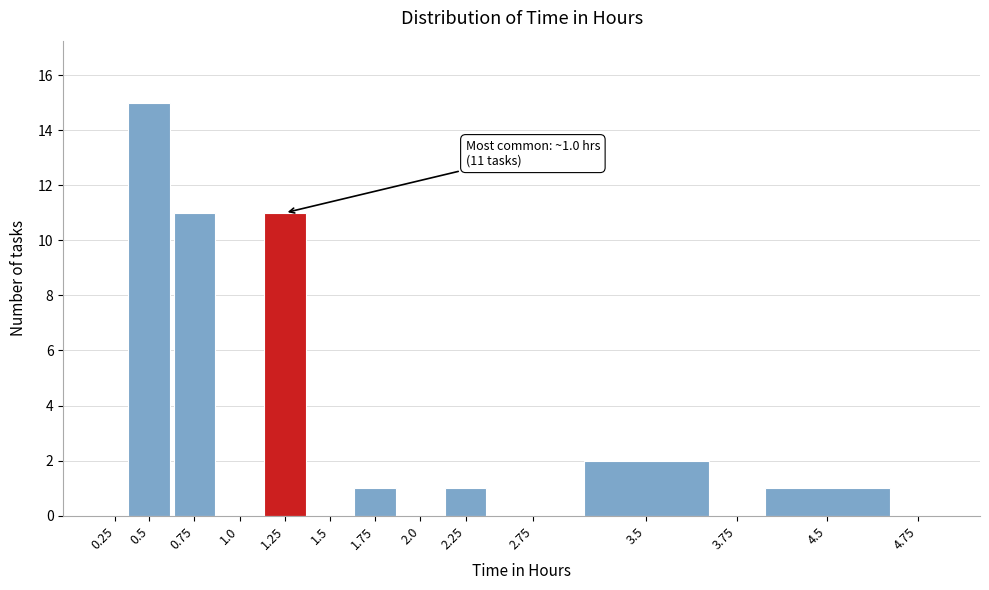

Reading left to right, transcribe all the data shown in this chart.

0.25=0	0.5=15	0.75=11	1.0=0	1.25=11	1.5=0	1.75=1	2.0=0	2.25=1	2.75=0	3.5=2	3.75=0	4.5=1	4.75=0